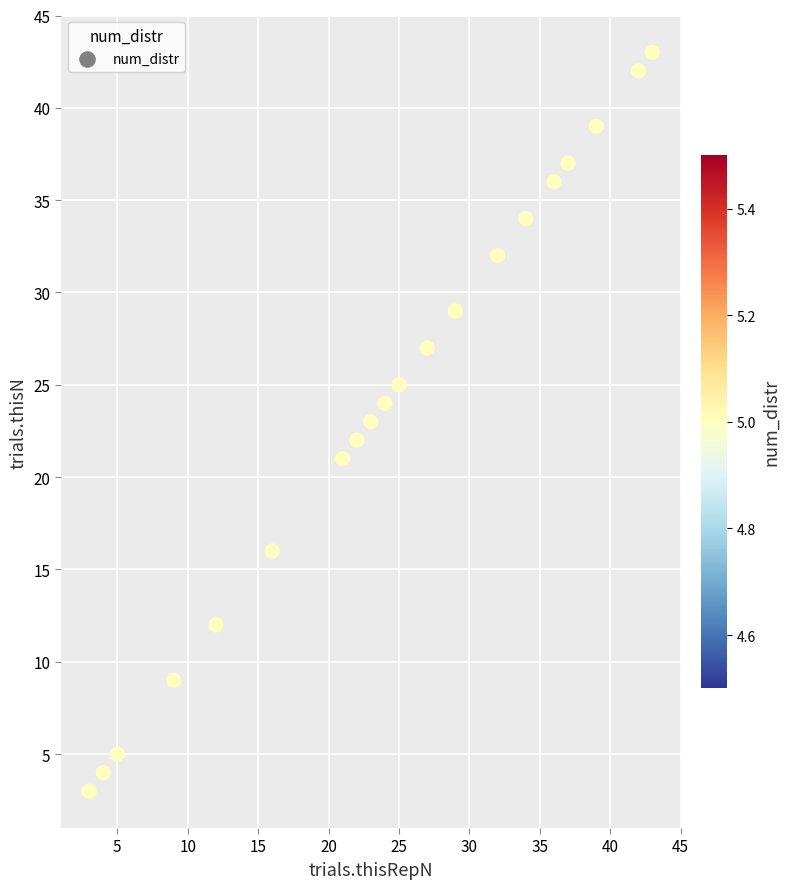

What is the range of Y values (max minus min)?

40